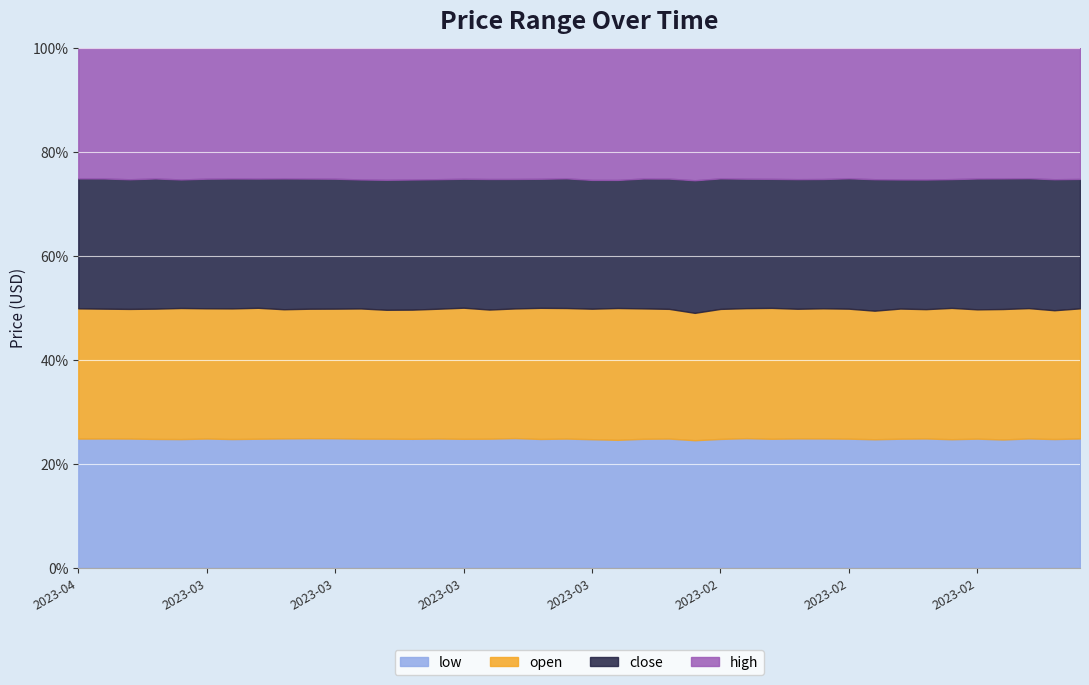

The low series shows 13.3 at 2023-03-31. True or false?

False